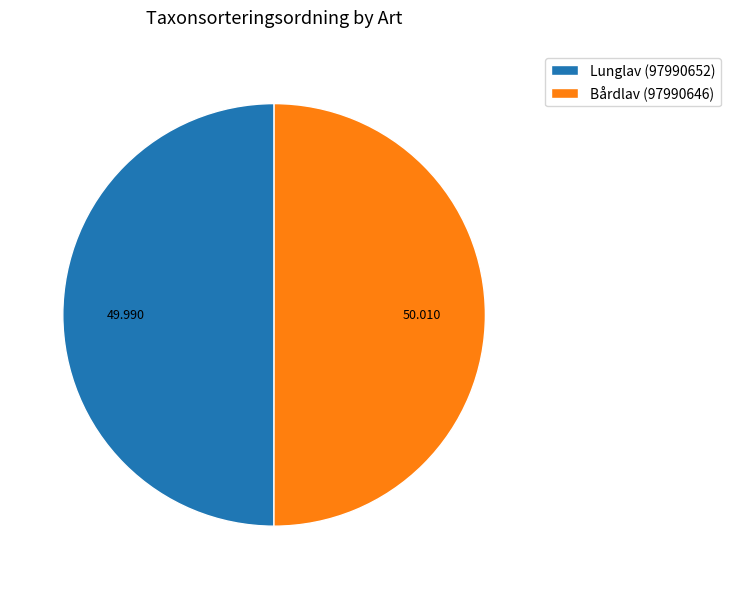

Combined, do Lunglav (97990652) and Bårdlav (97990646) account for over 50%?

Yes